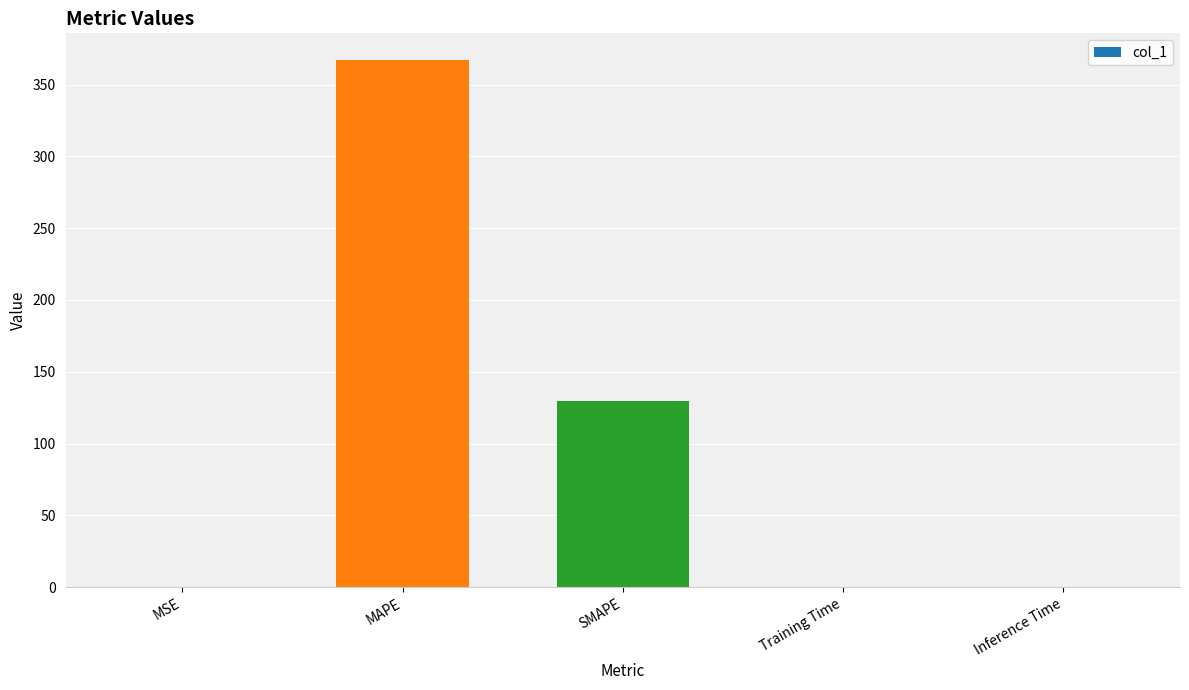

What is the sum of all values?

496.9